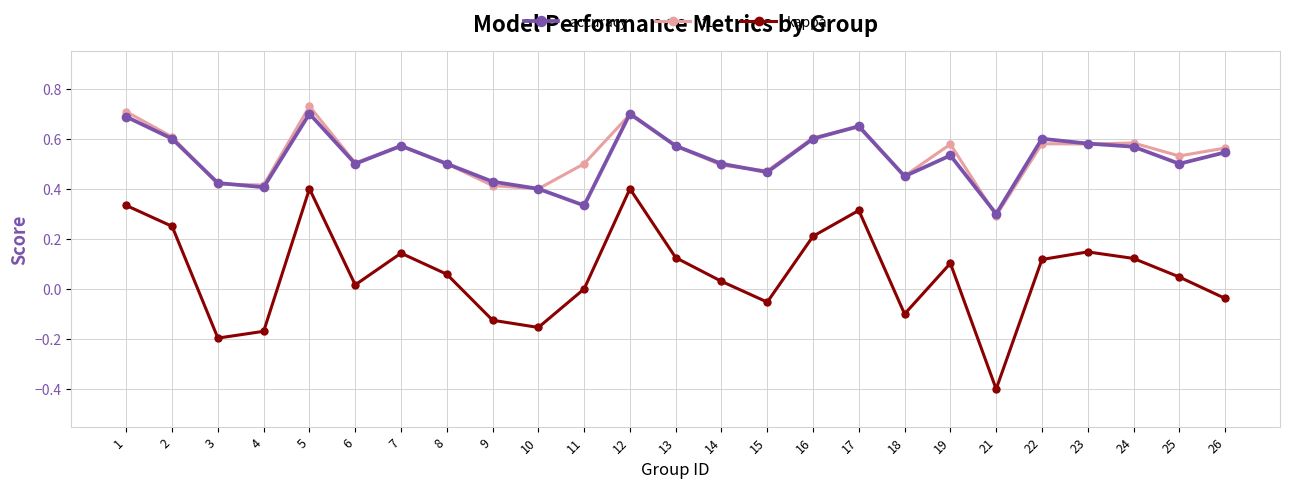

True or false: kappa has more than 1 interior local peaks.

True